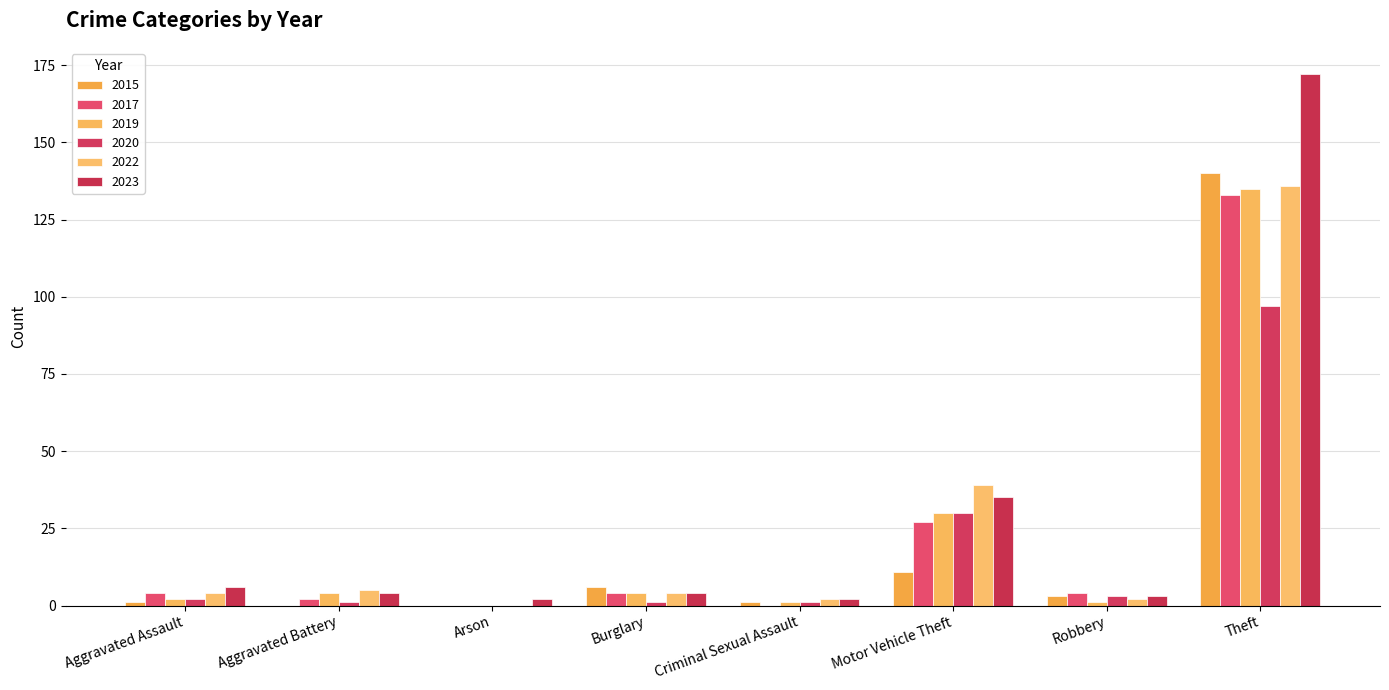

What are all the series names shown in the legend?

2015, 2017, 2019, 2020, 2022, 2023